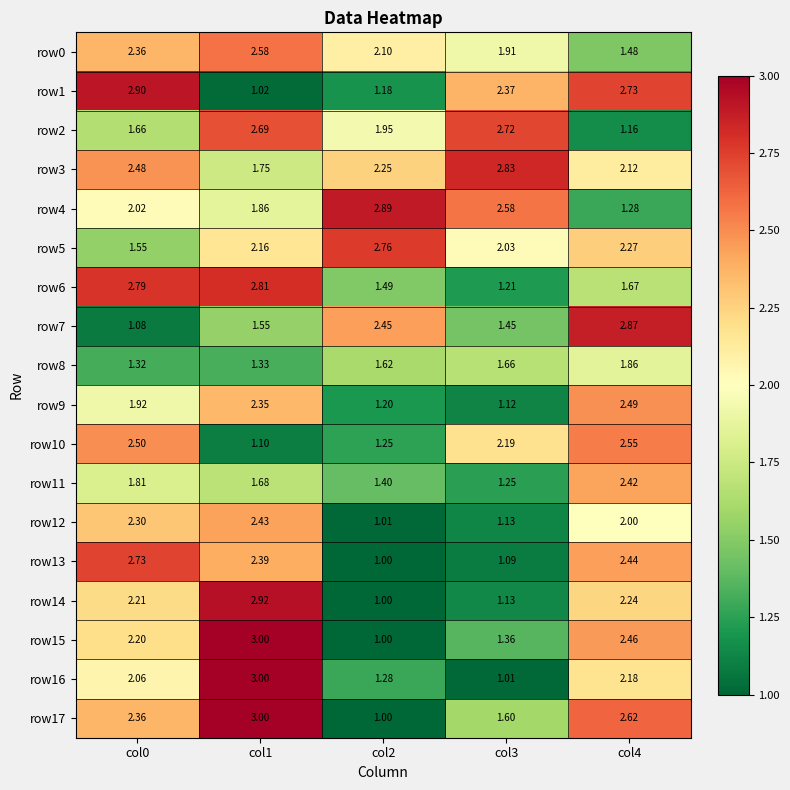

Is the value of row0 at col1 greater than the value of row3 at col0?

Yes